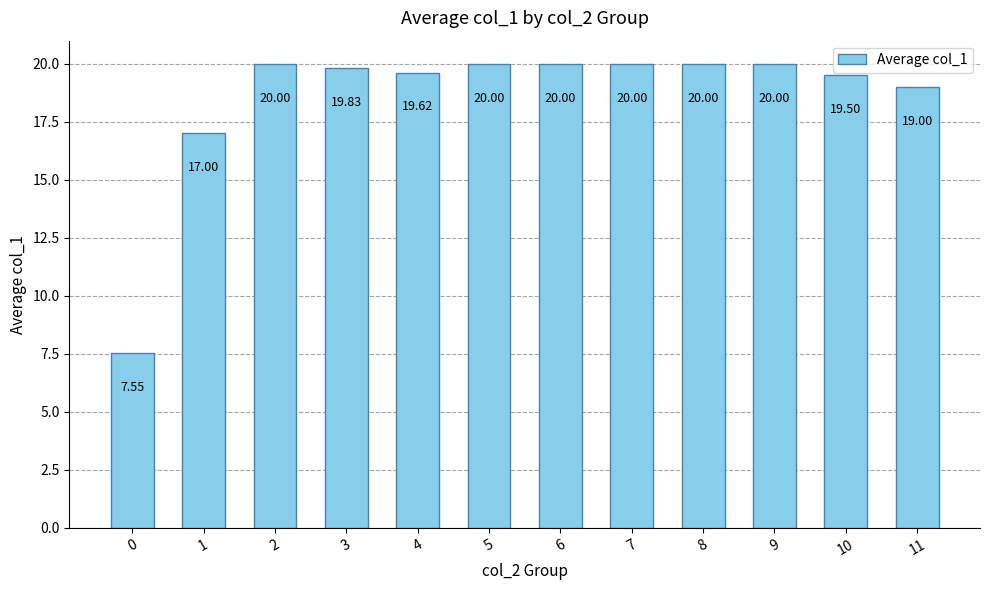

Approximately how many times larger is the value at 10 compared to 11?

1.0